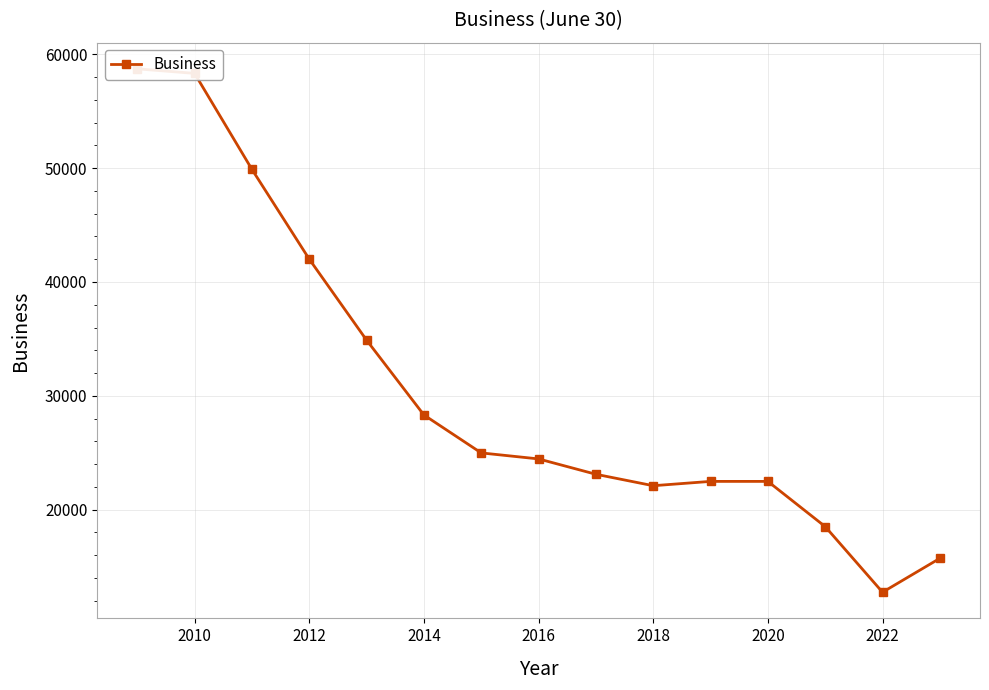

The value at 2008 is 31690. True or false?

False